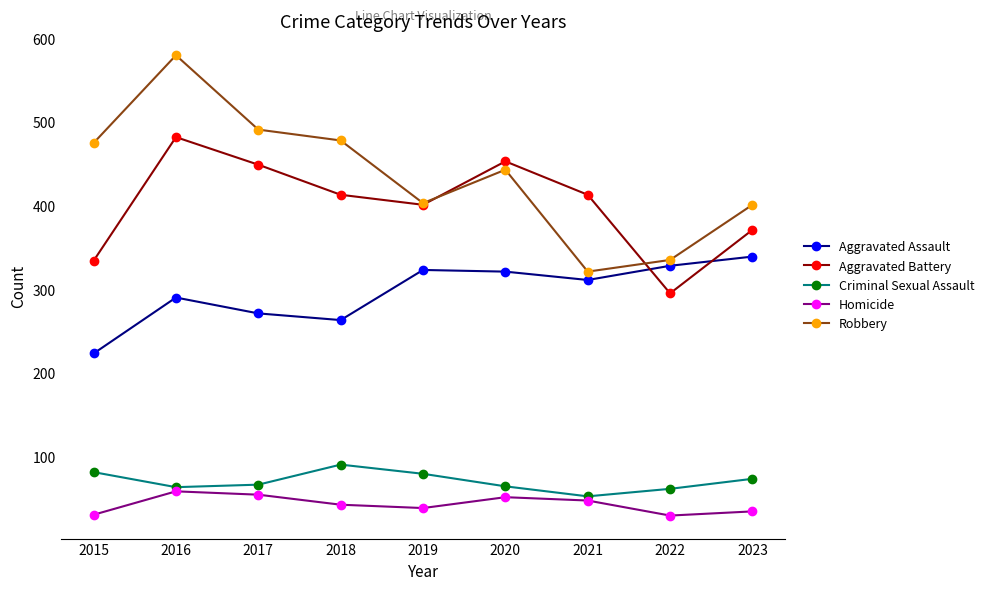

What is the smallest value displayed?

29